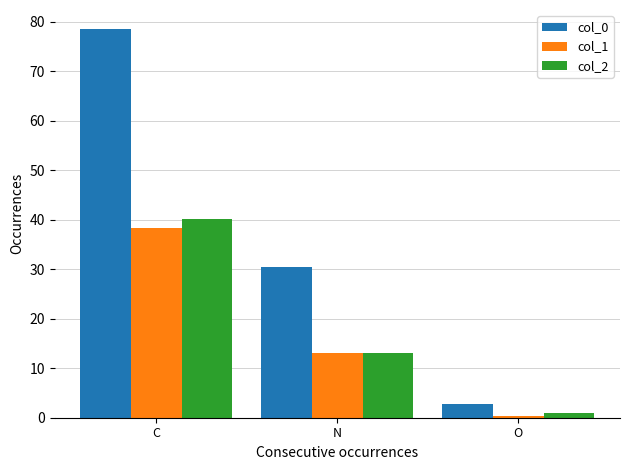

Reading left to right, transcribe all the data shown in this chart.

col_0: C=78.4	N=30.5	O=2.8
col_1: C=38.3	N=13.1	O=0.4
col_2: C=40.2	N=13.2	O=0.9